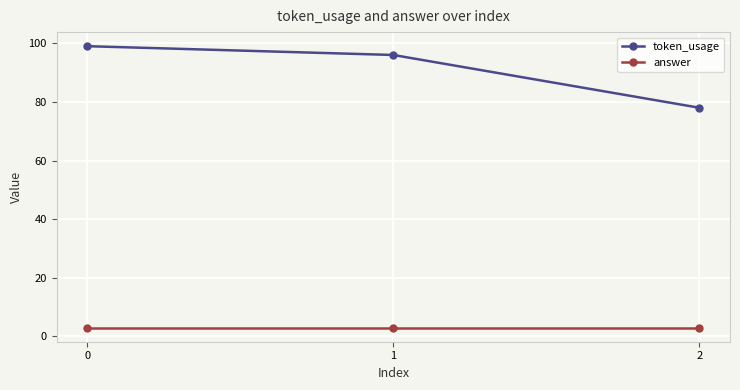

List the series in order of their overall mean, lowest first.

answer, token_usage